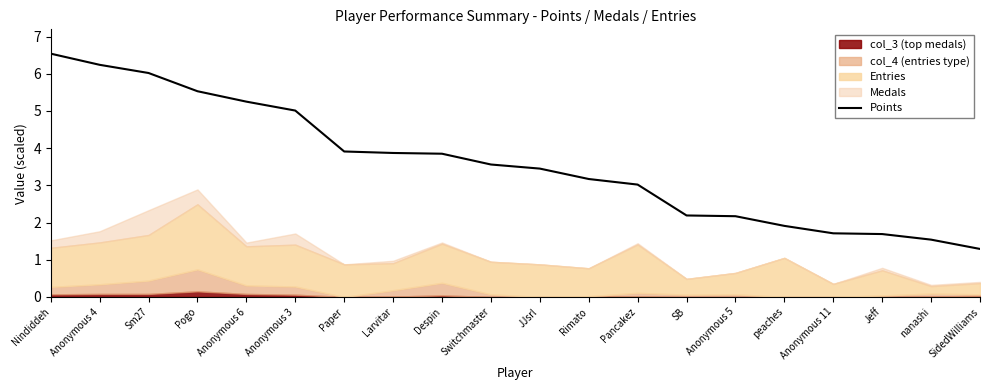

What is the difference between the maximum and minimum values?

5.2